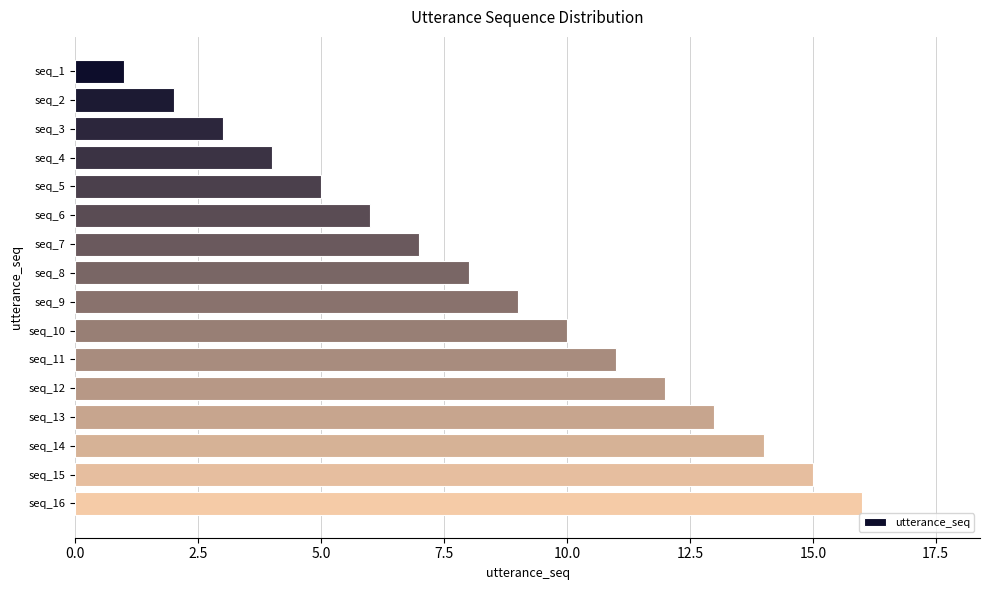

True or false: the data shows 11 at seq_11.

True